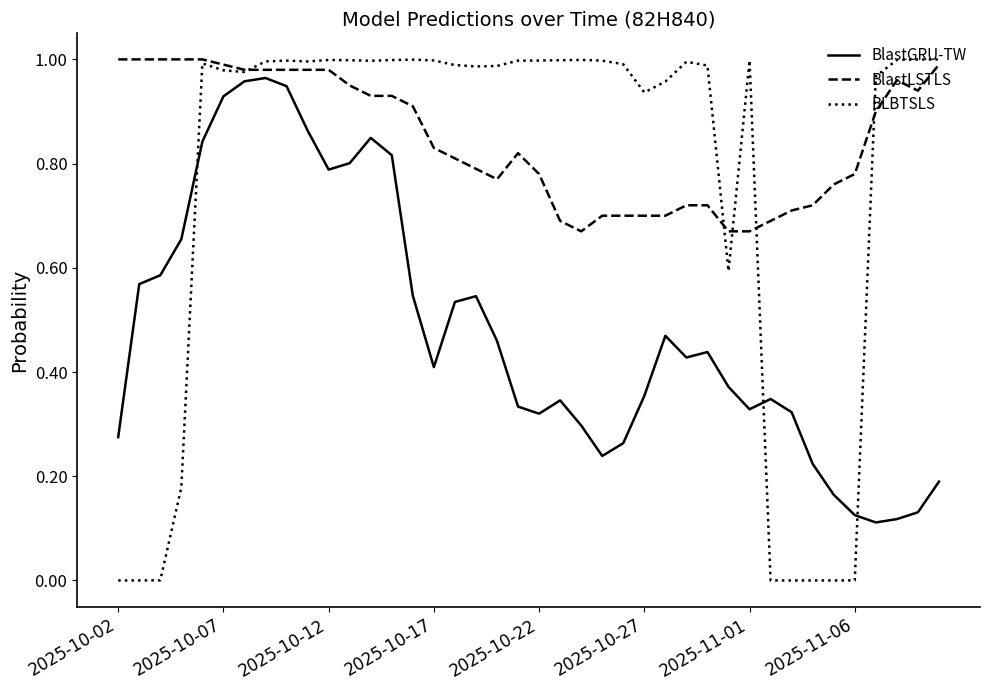

What are all the series names shown in the legend?

BlastGRU-TW, BlastLSTLS, BLBTSLS